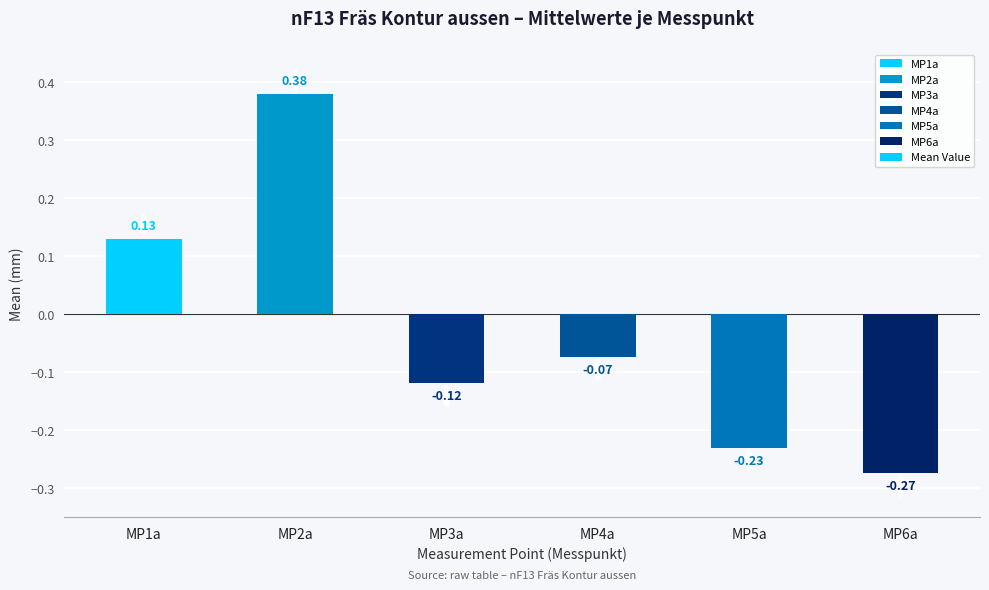

List the labels in order of value, largest first.

MP2a, MP1a, MP4a, MP3a, MP5a, MP6a